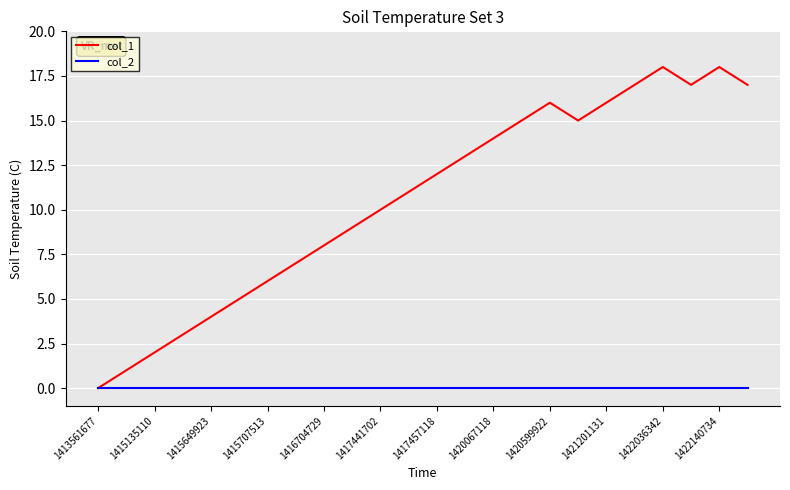

Which series has the largest total across all categories?

col_1